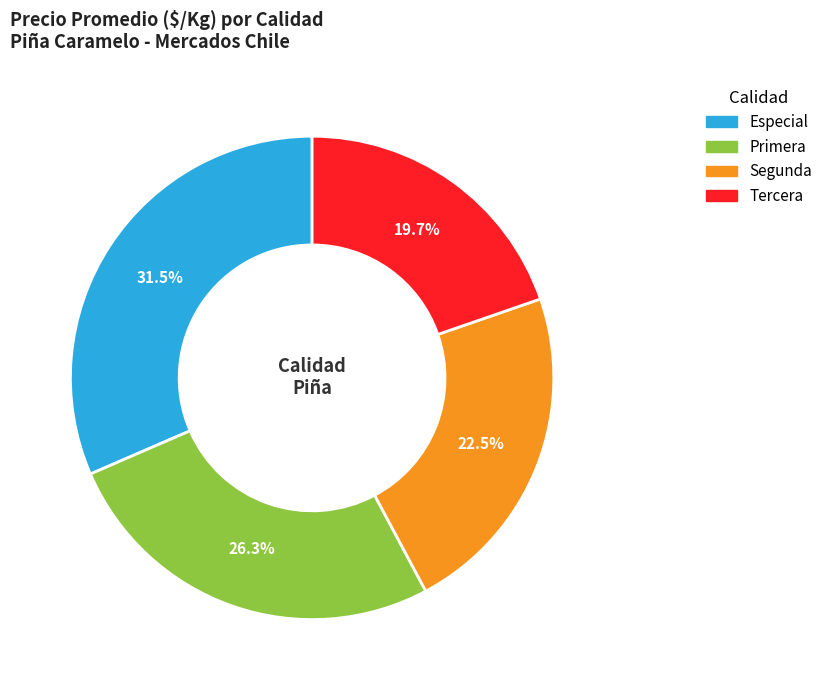

Approximately how many times larger is the value at Segunda compared to Tercera?

1.1